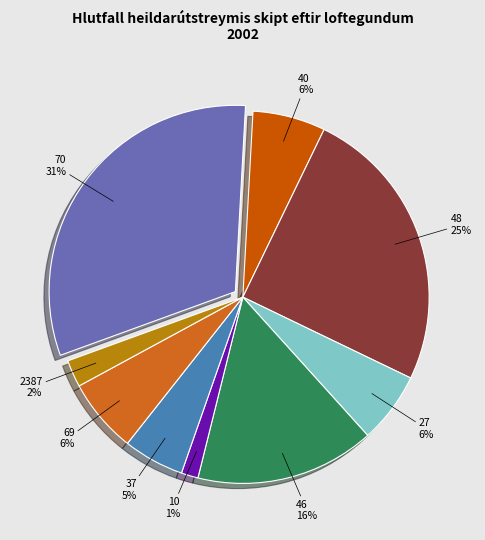

To the nearest percent, what is the average slice percentage?

10%